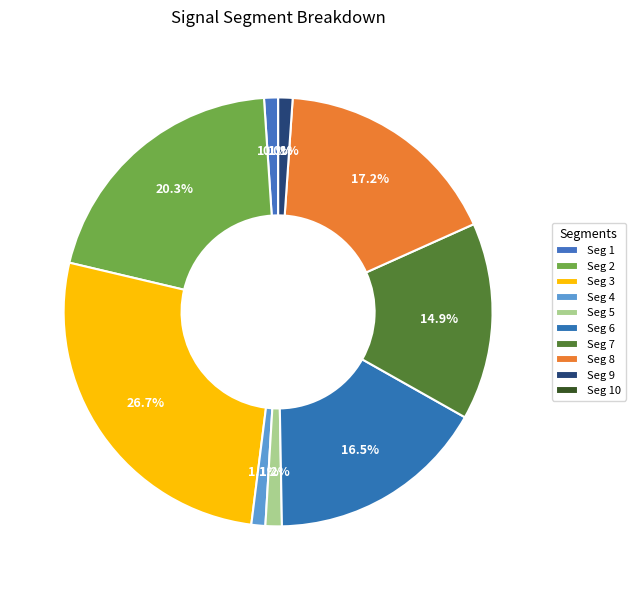

True or false: signal segment 8 accounts for 32% of the total.

False